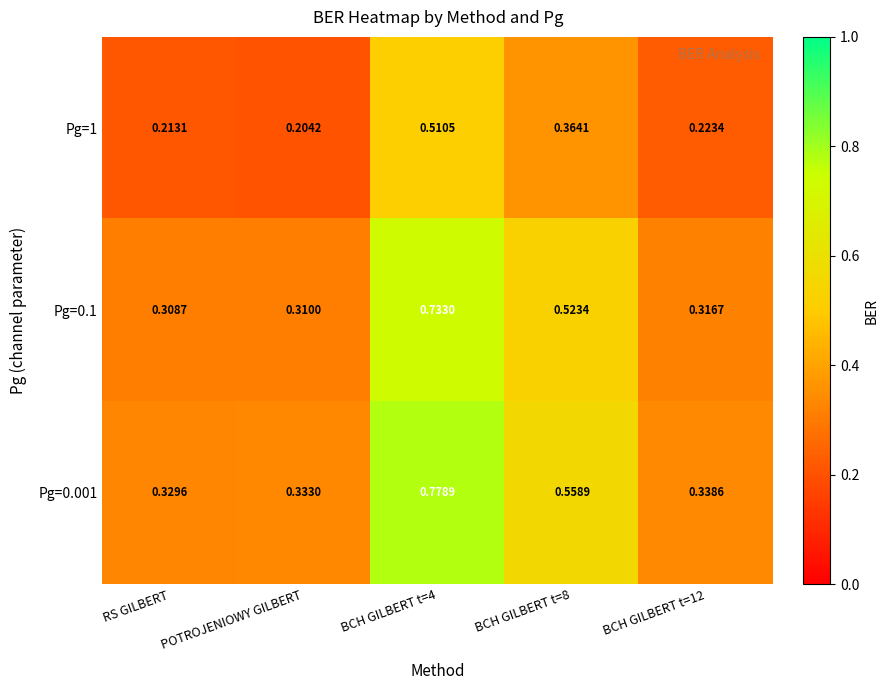

How many series are shown in this chart?

3